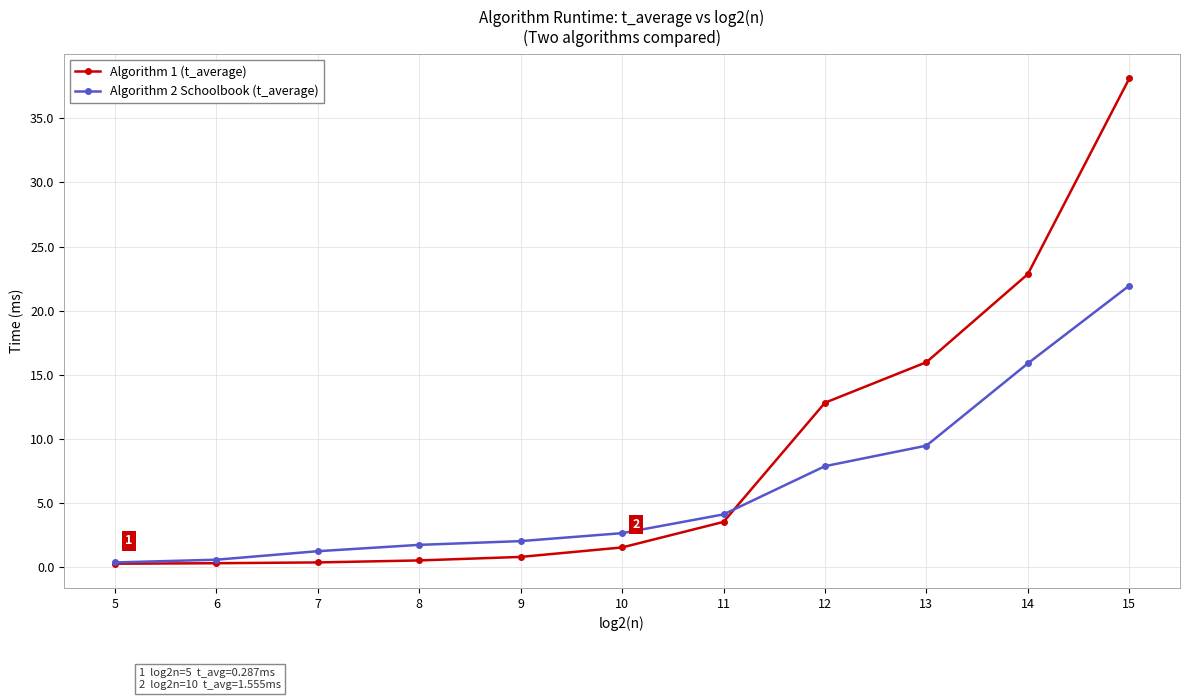

List the series in order of their overall mean, highest first.

Algorithm 1 (t_average), Algorithm 2 Schoolbook (t_average)